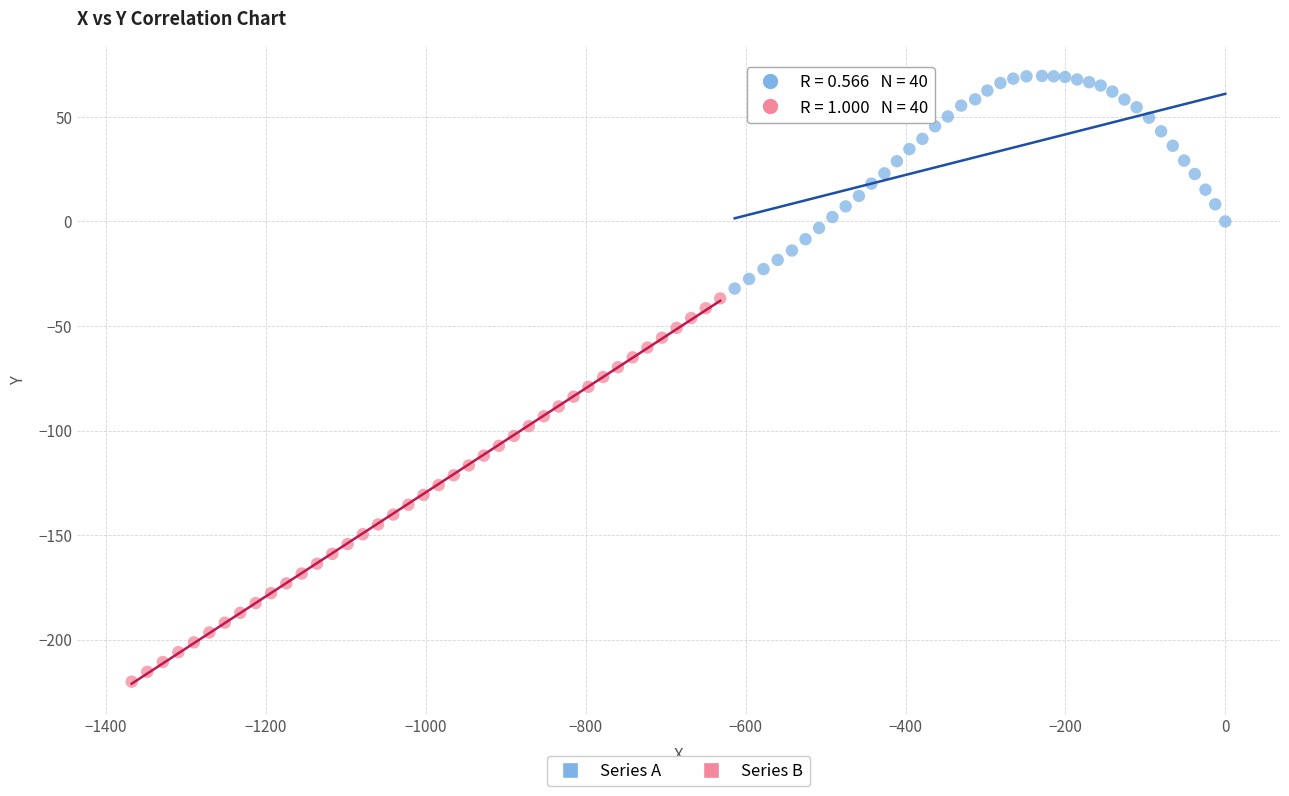

Which series contains the highest Y value?

Series A